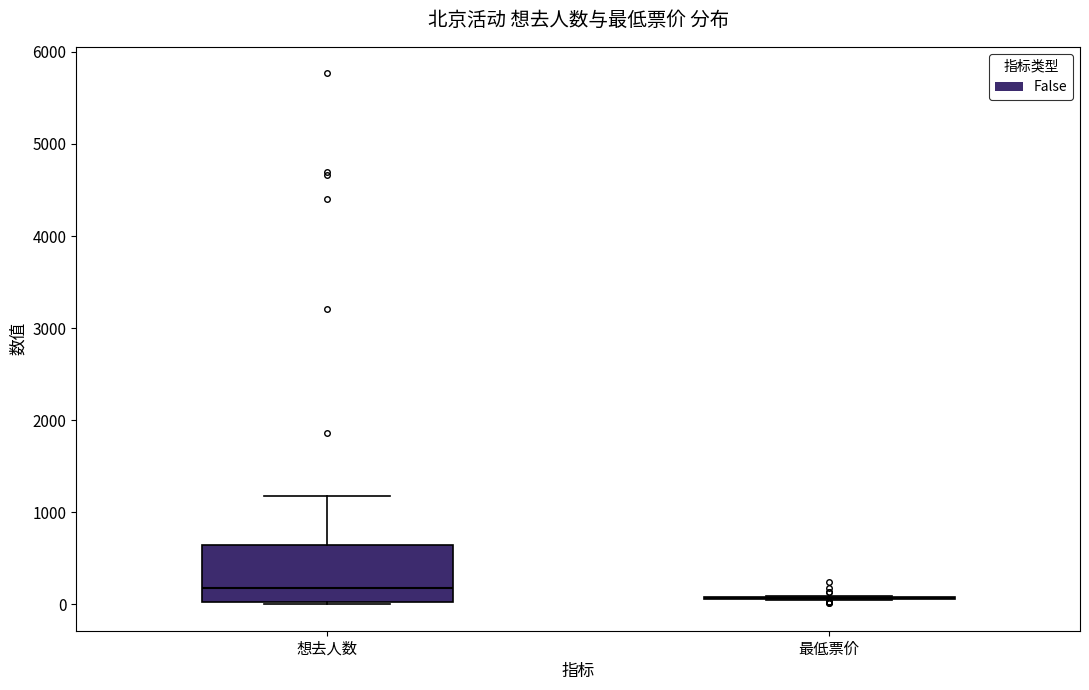

Reading left to right, transcribe this box plot: for each box, give where its median line is, the range the box spans, and where its two whiskers end, as read against the y-axis. The values are not printed on the chart, so give them approximately, as read against the axis.

想去人数: median 200, box 0 to 600, whiskers 0 to 1200
最低票价: box collapsed to a line at 100, whiskers 0 to 100